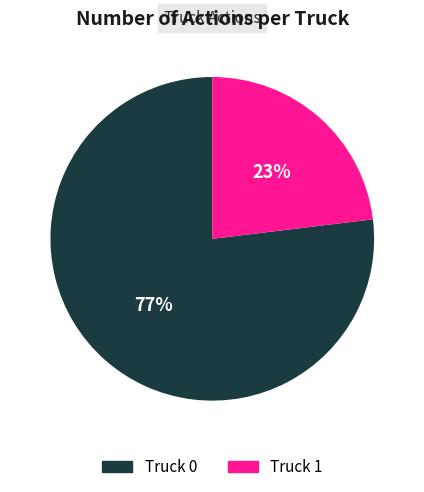

Combined, do Truck 1 and Truck 0 account for over 50%?

Yes